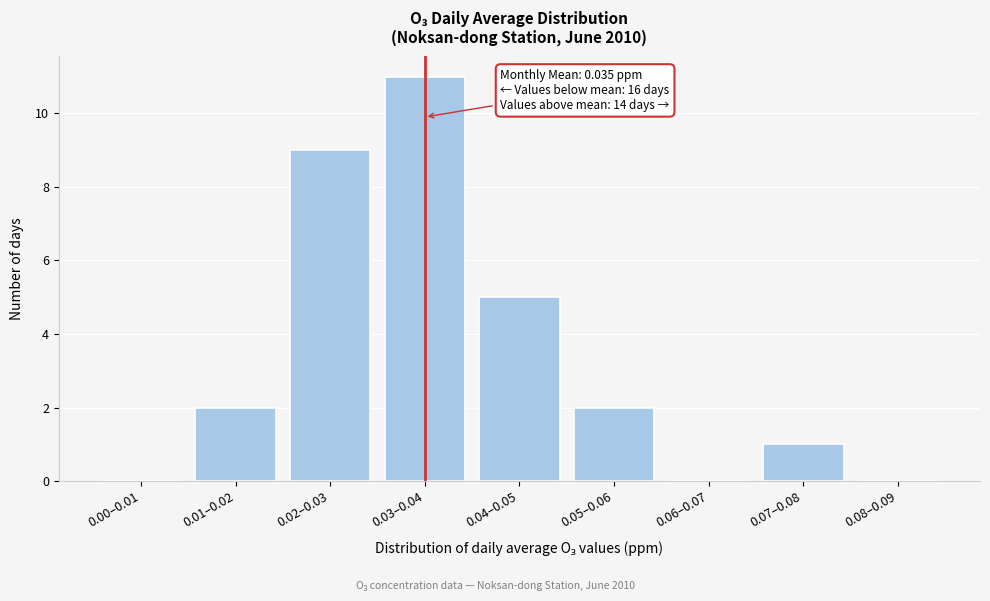

Reading left to right, extract all data points from this chart.

0.00–0.01=0	0.01–0.02=2	0.02–0.03=9	0.03–0.04=11	0.04–0.05=5	0.05–0.06=2	0.06–0.07=0	0.07–0.08=1	0.08–0.09=0